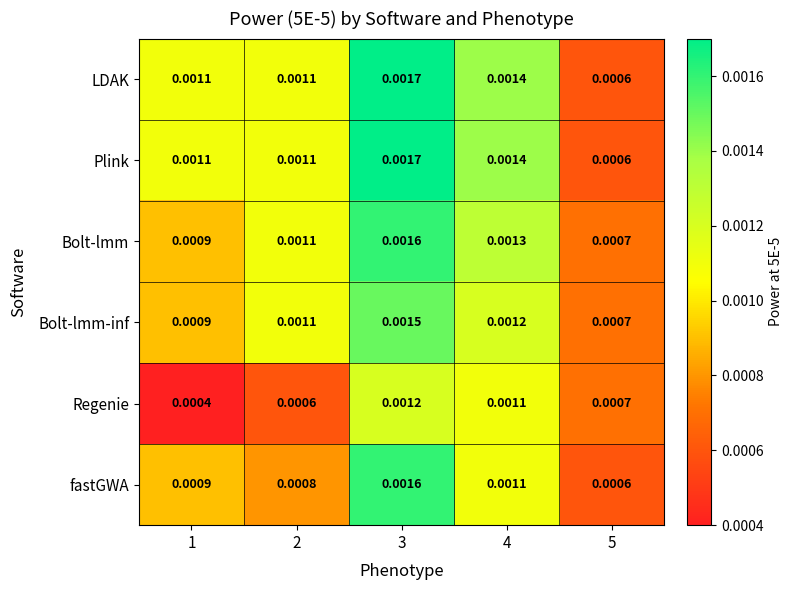

Is the value of Bolt-lmm at 4 greater than the value of fastGWA at 3?

No